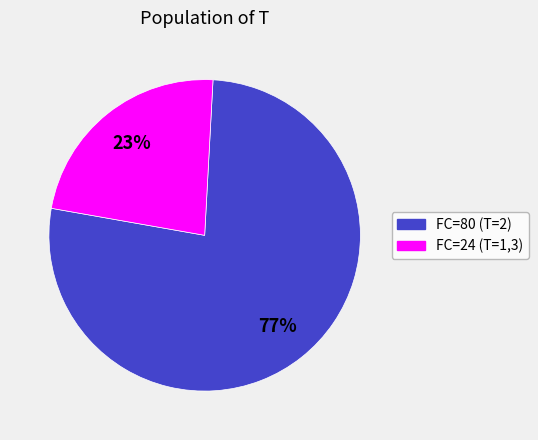

Is there any slice that represents more than half of the pie?

Yes